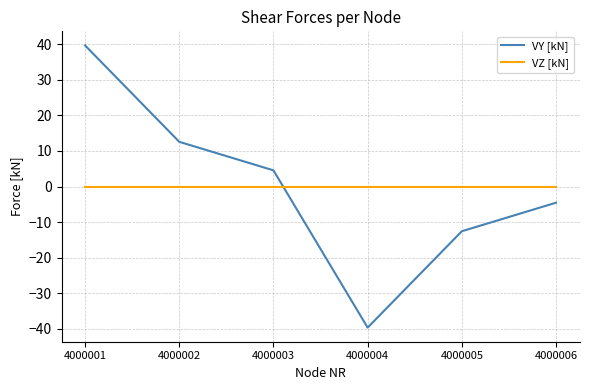

What value does the VY [kN] series have at 4000006?

-4.5